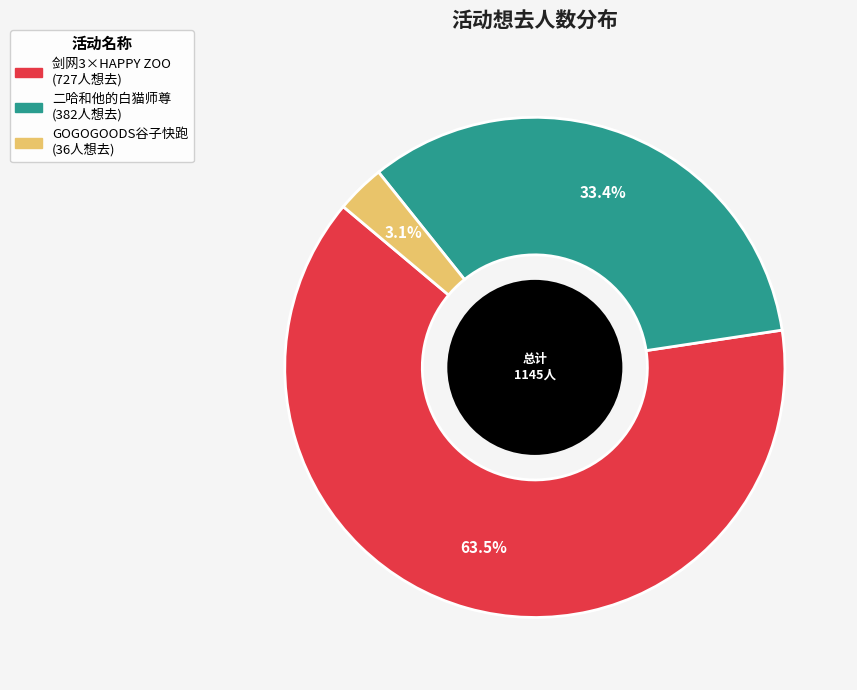

Is there a majority slice in this chart?

Yes